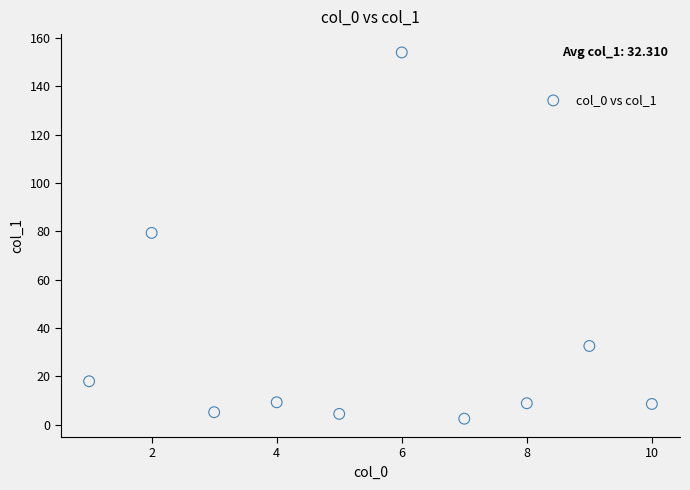

What is the average X value?

5.5